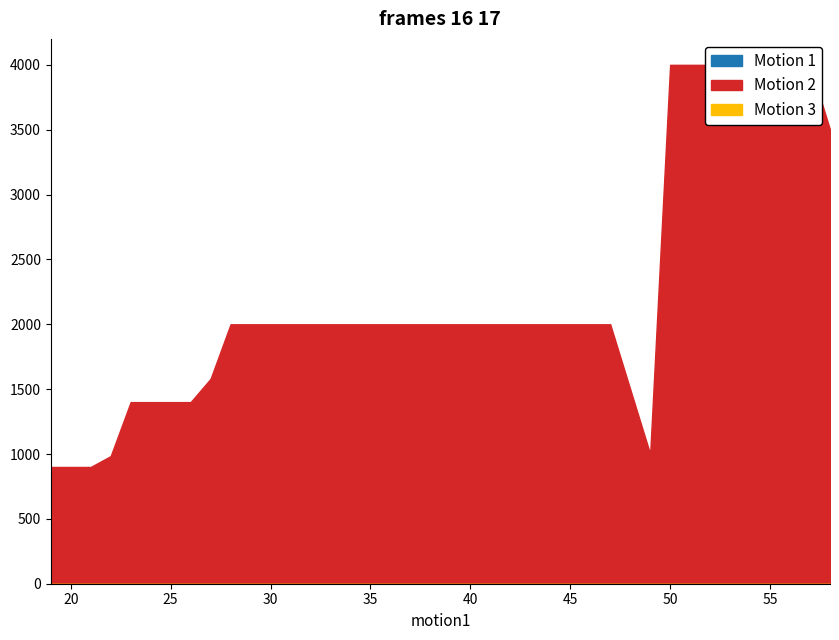

What is the value of the Motion 1 point at the 14th from the left?

18